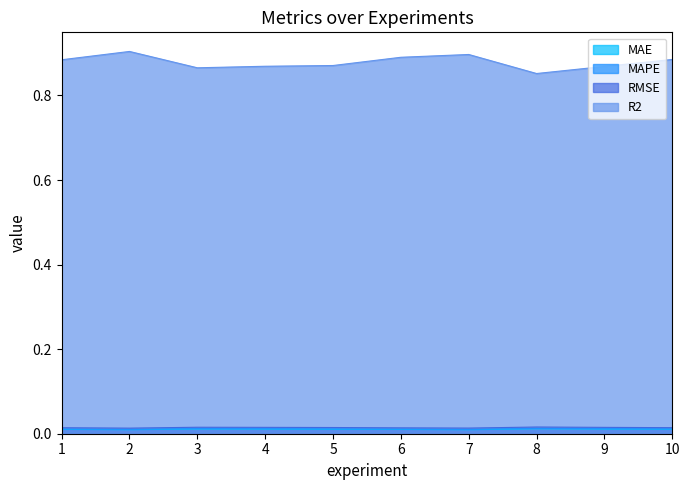

How many RMSE values are between 0 and 1?

10